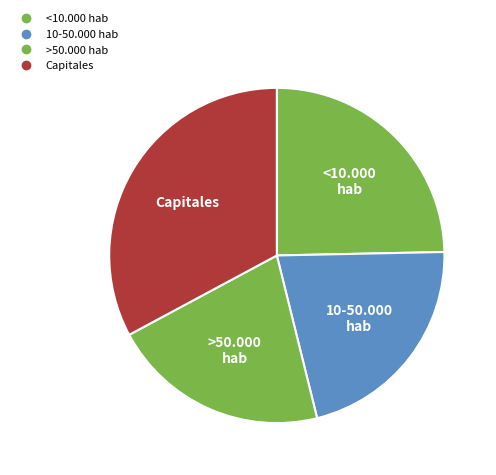

Does >50.000 hab represent more than half of the total?

No